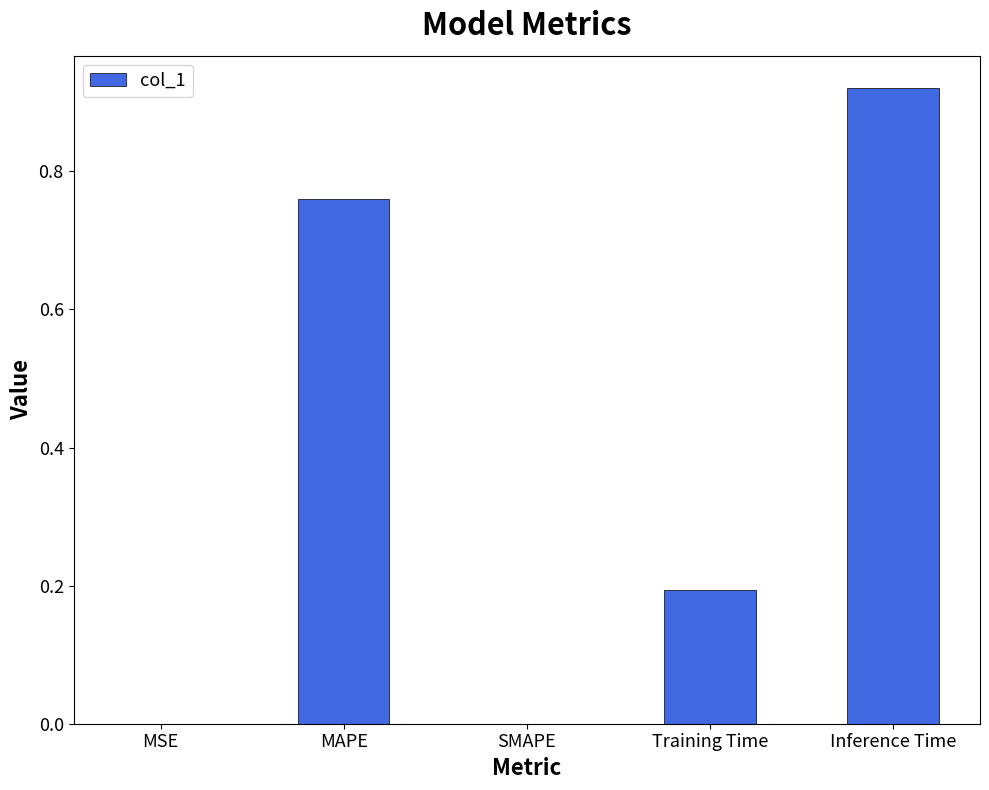

True or false: the data shows 1.4 at Inference Time.

False